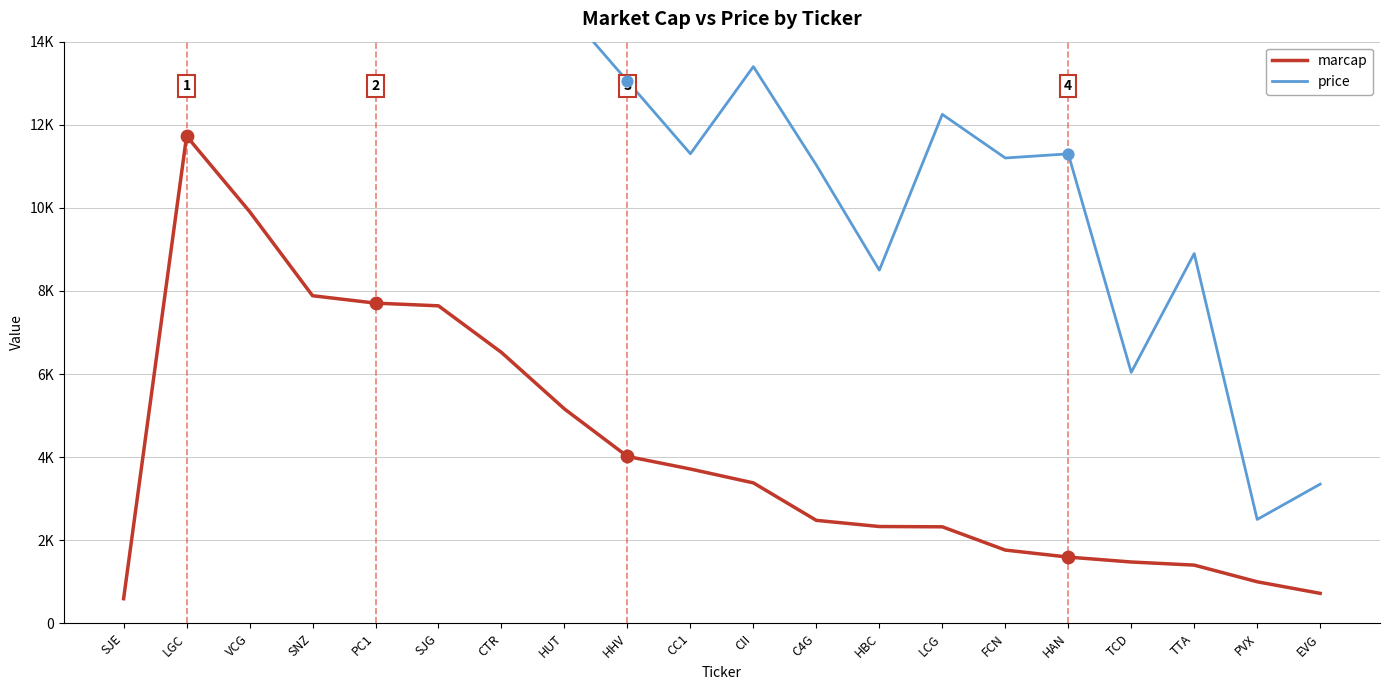

Which series reaches the minimum Y coordinate?

marcap